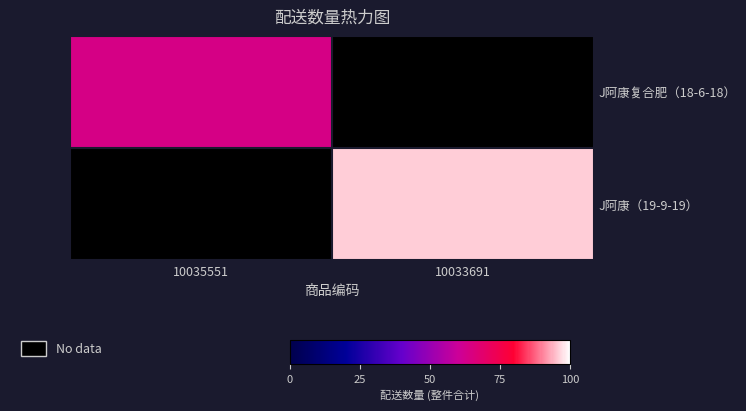

Rank the categories by J阿康复合肥（18-6-18） value from highest to lowest.

10035551, 10033691